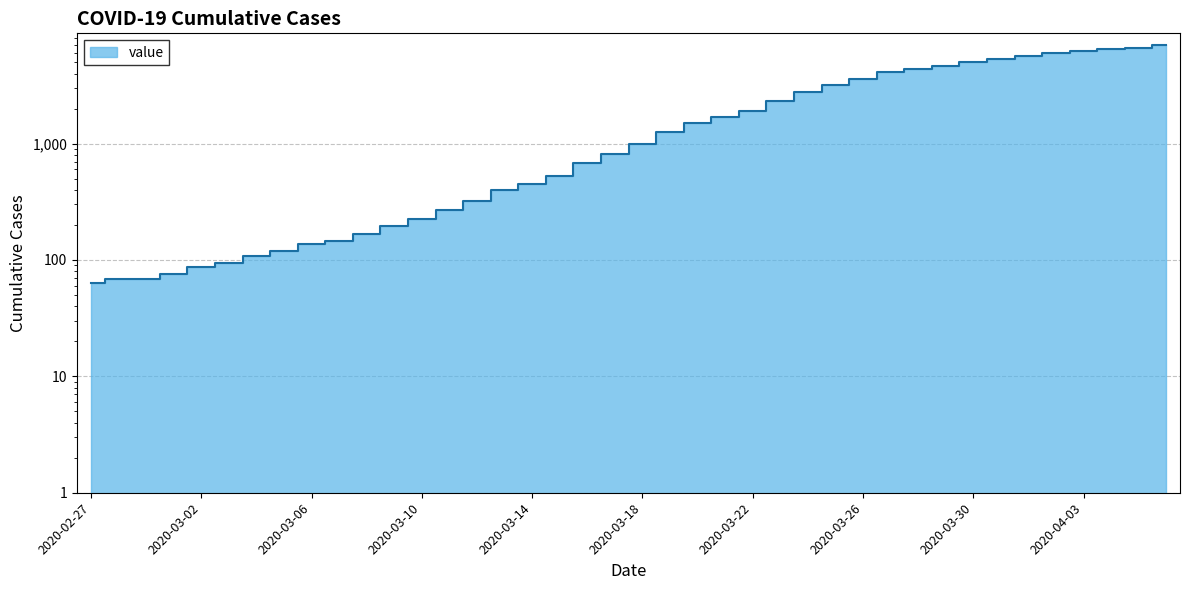

The value at 2020-03-12 is 320. True or false?

True